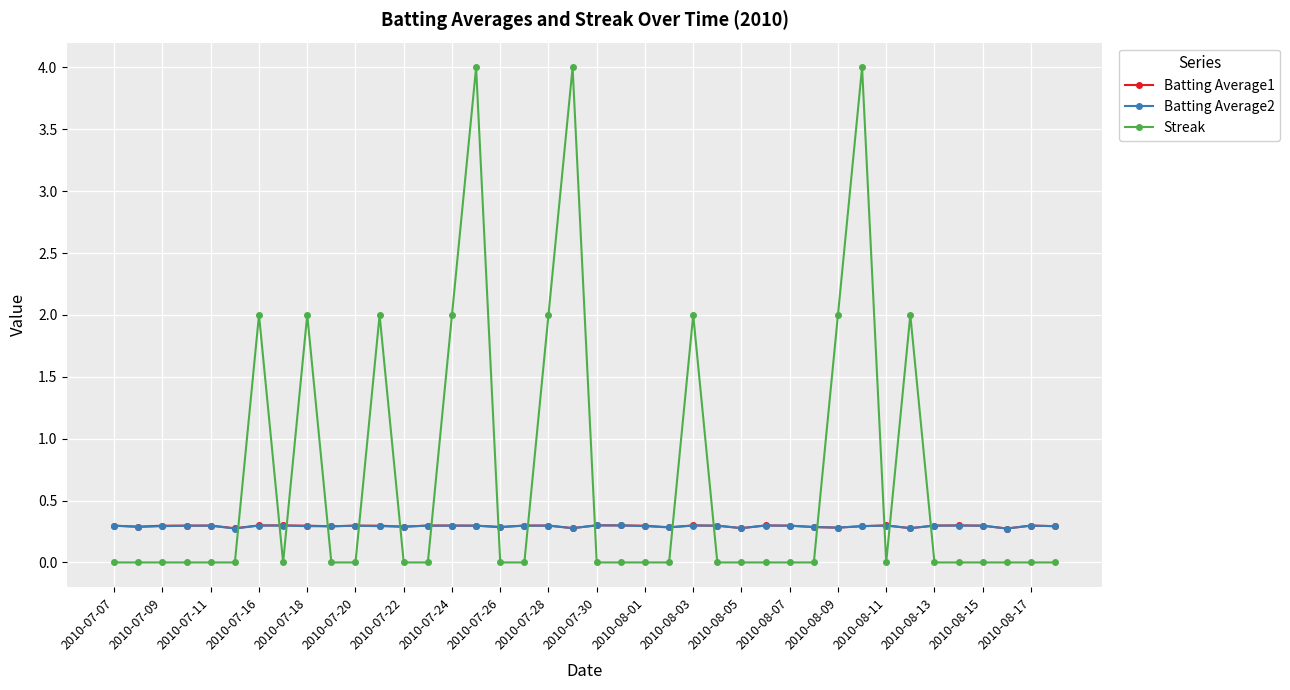

How many distinct data groups are displayed?

3